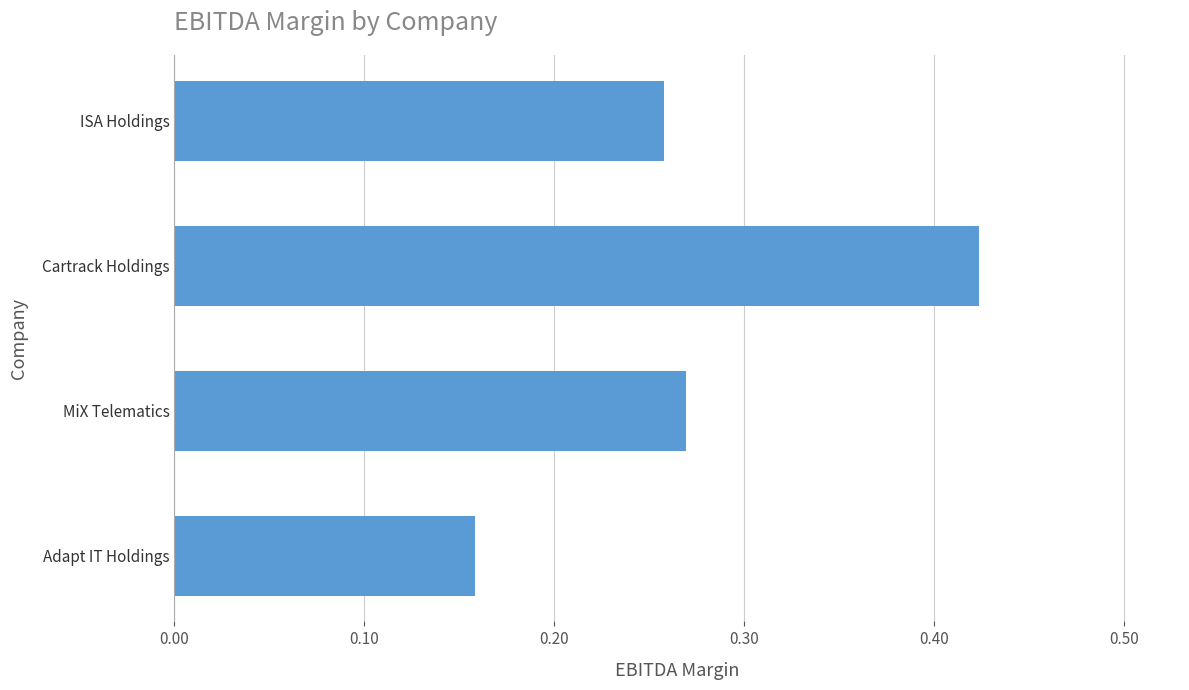

What is the sum of the values at ISA Holdings and Cartrack Holdings?

0.7